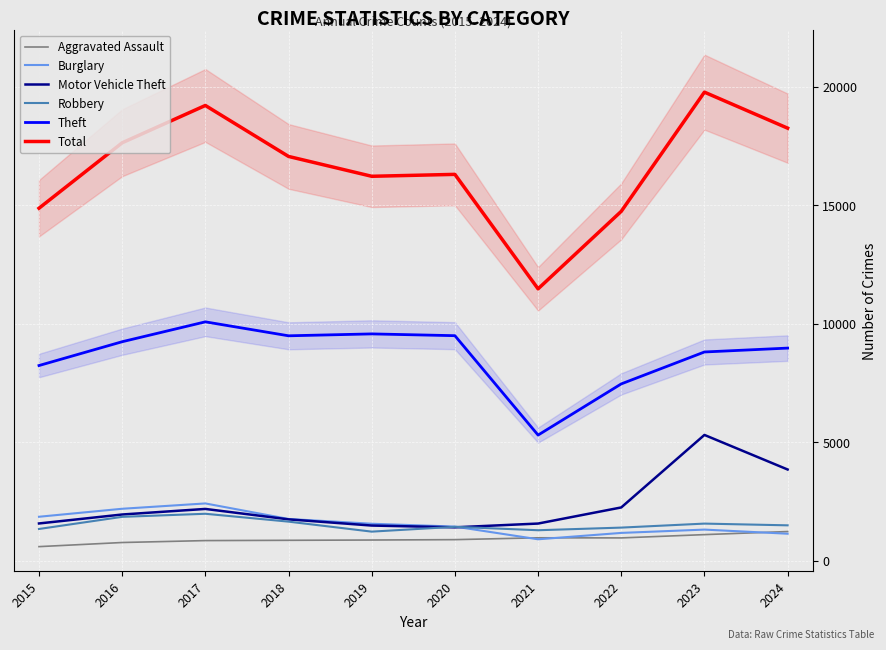

List the labels in order of Motor Vehicle Theft value, smallest first.

2020, 2019, 2021, 2015, 2018, 2016, 2017, 2022, 2024, 2023